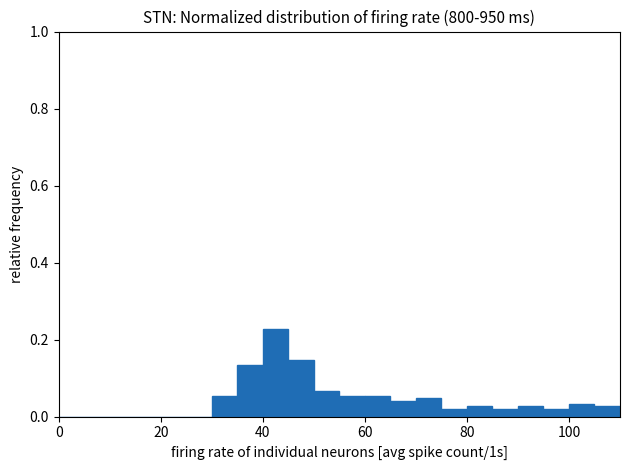

Around what value on the x-axis is the tallest bar? Give the approximate position of its centre, as read against the axis.

42